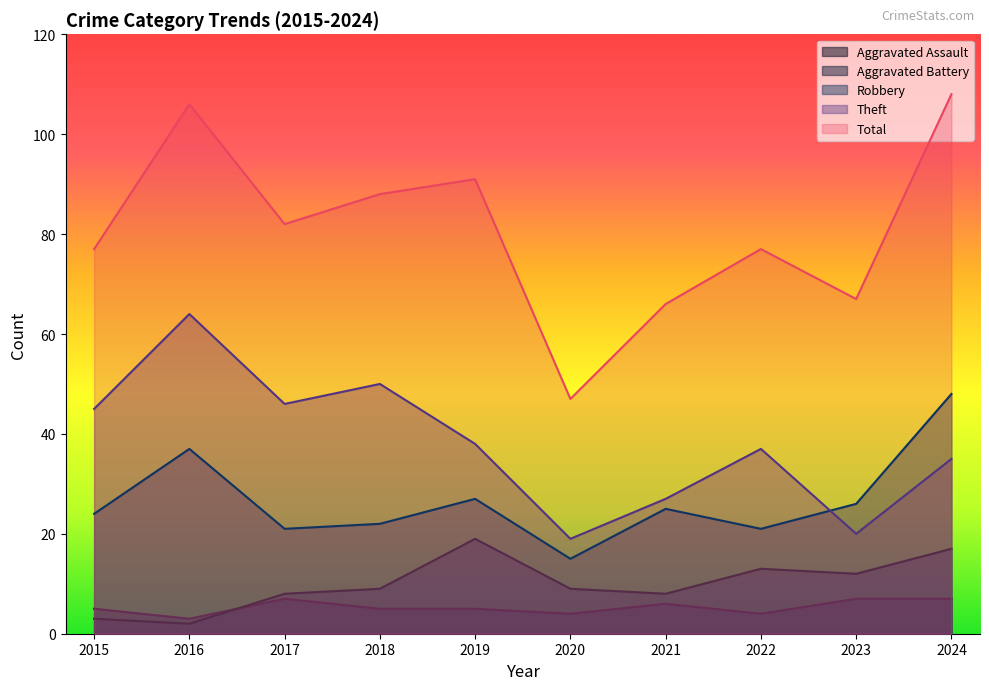

True or false: Theft and Aggravated Battery intersect in this chart.

False